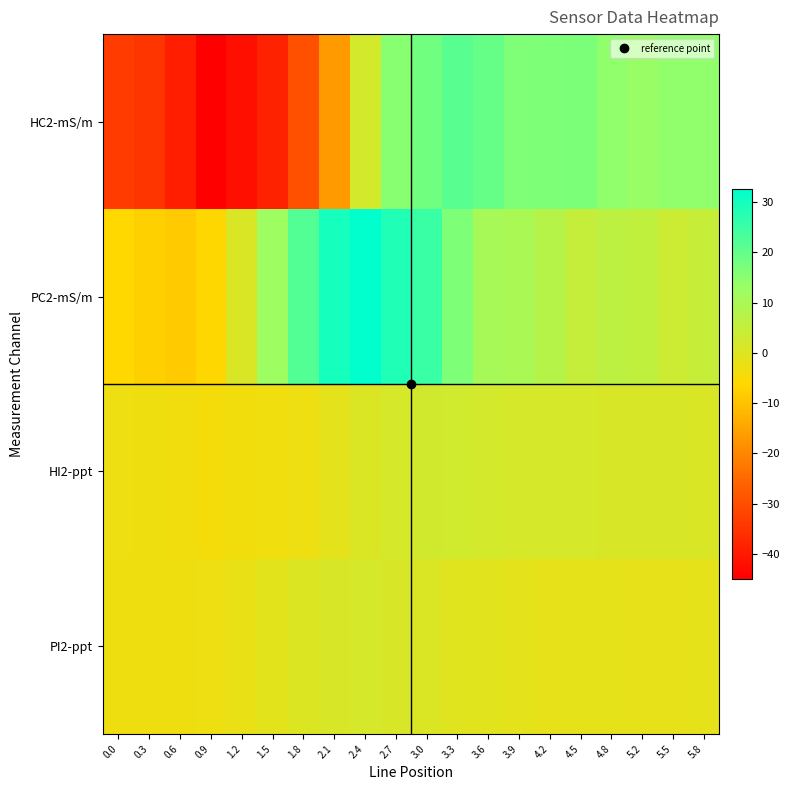

Reading right to left, list all the values displayed in this chart.

HC2-mS/m: 5.8=14.2	5.5=14.2	5.2=13.1	4.8=14.2	4.5=16.8	4.2=16.5	3.9=16.4	3.6=19.6	3.3=21.2	3.0=18.1	2.7=15.2	2.4=2.2	2.1=-16.6	1.8=-29.6	1.5=-38.3	1.2=-42.0	0.9=-44.9	0.6=-39.0	0.3=-34.7	0.0=-33.5
PC2-mS/m: 5.8=4.4	5.5=3.6	5.2=5.6	4.8=6.1	4.5=4.9	4.2=7.5	3.9=9.8	3.6=10.3	3.3=16.5	3.0=25.1	2.7=28.4	2.4=32.5	2.1=29.7	1.8=22.0	1.5=12.1	1.2=0.8	0.9=-6.4	0.6=-8.4	0.3=-7.6	0.0=-6.2
HI2-ppt: 5.8=0.9	5.5=1.2	5.2=1.3	4.8=1.3	4.5=1.5	4.2=1.7	3.9=1.8	3.6=2.2	3.3=2.6	3.0=2.3	2.7=1.7	2.4=0.7	2.1=-1.2	1.8=-2.7	1.5=-3.4	1.2=-3.9	0.9=-4.2	0.6=-3.5	0.3=-3.1	0.0=-3.0
PI2-ppt: 5.8=-1.3	5.5=-1.5	5.2=-1.6	4.8=-1.4	4.5=-1.4	4.2=-1.6	3.9=-1.2	3.6=-0.8	3.3=-0.2	3.0=0.7	2.7=1.4	2.4=1.6	2.1=1.3	1.8=0.4	1.5=-1.0	1.2=-2.1	0.9=-2.9	0.6=-3.1	0.3=-3.1	0.0=-3.0